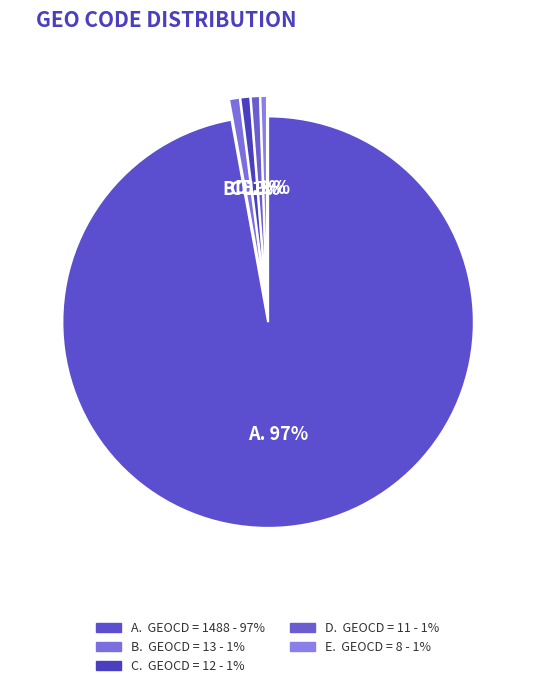

How many slices are in this pie chart?

5